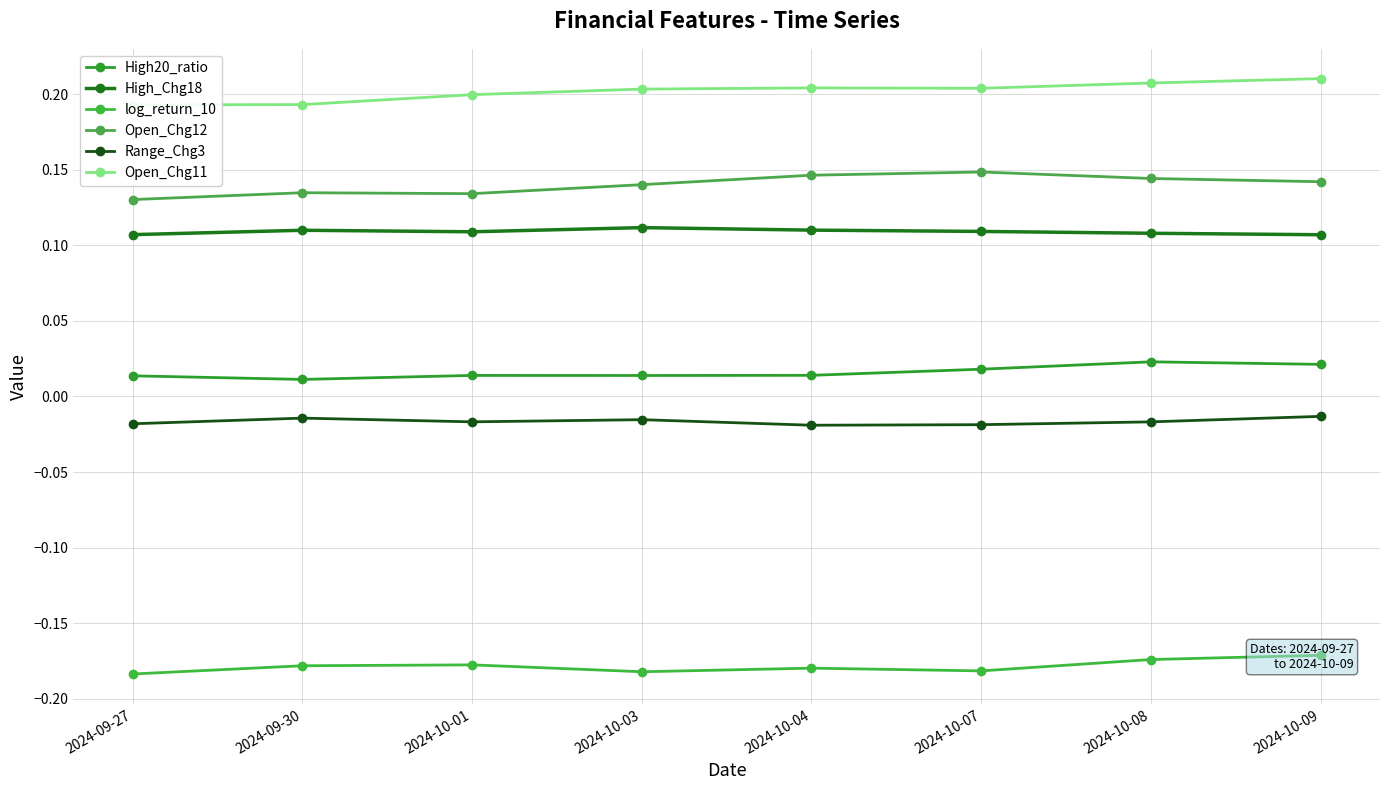

What is the sum of all Range_Chg3 values?

-0.1